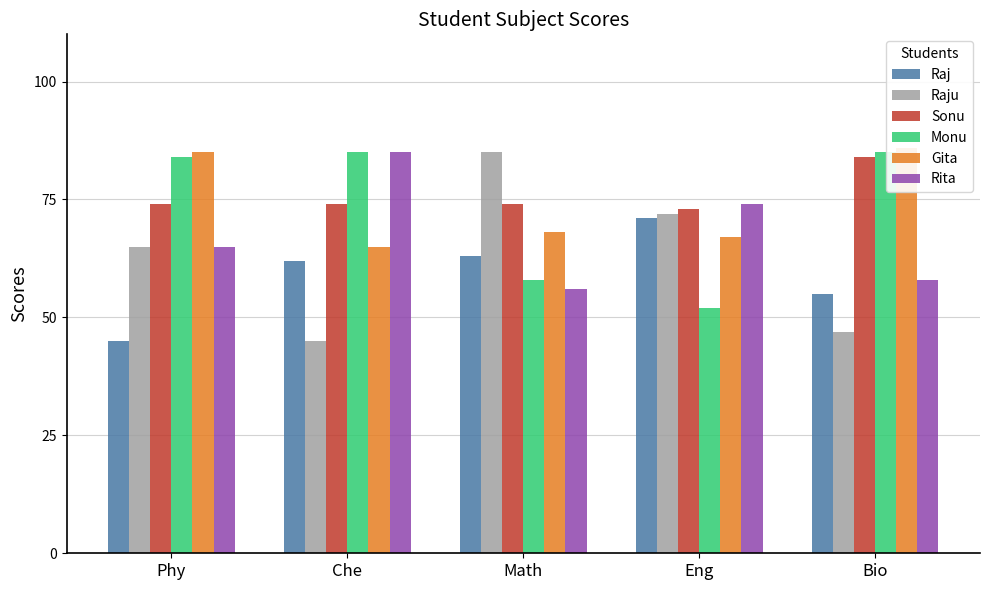

Reading right to left, transcribe all the data shown in this chart.

Raj: Bio=55	Eng=71	Math=63	Che=62	Phy=45
Raju: Bio=47	Eng=72	Math=85	Che=45	Phy=65
Sonu: Bio=84	Eng=73	Math=74	Che=74	Phy=74
Monu: Bio=85	Eng=52	Math=58	Che=85	Phy=84
Gita: Bio=86	Eng=67	Math=68	Che=65	Phy=85
Rita: Bio=58	Eng=74	Math=56	Che=85	Phy=65